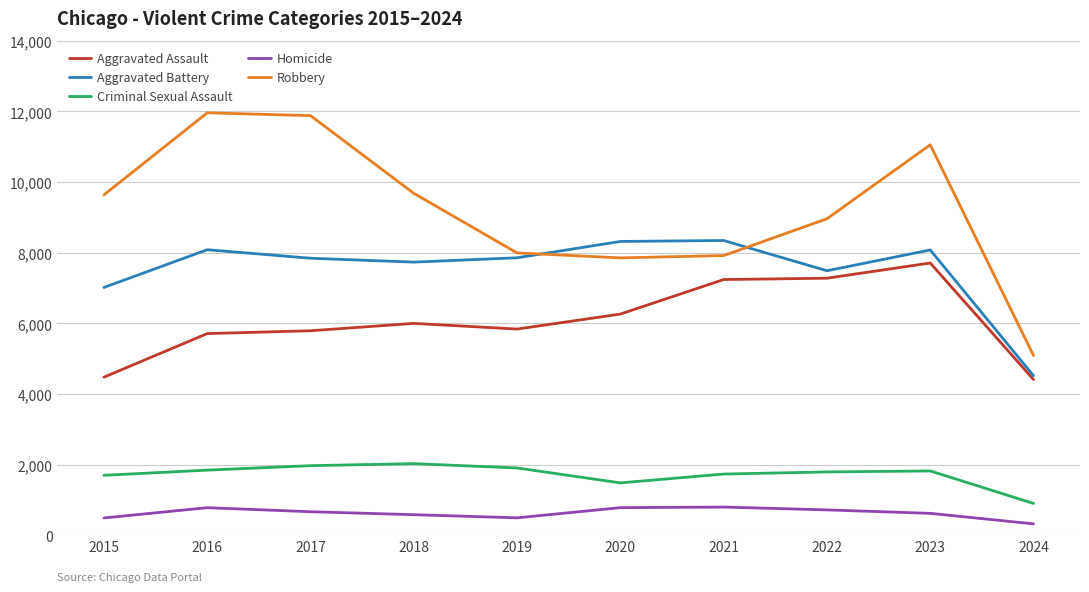

List the series in order of their peak value, lowest first.

Homicide, Criminal Sexual Assault, Aggravated Assault, Aggravated Battery, Robbery